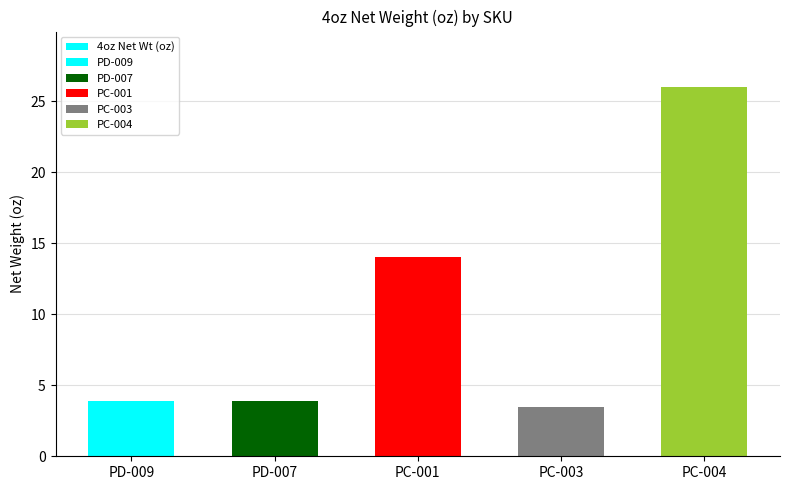

Count the number of categories in the chart.

5